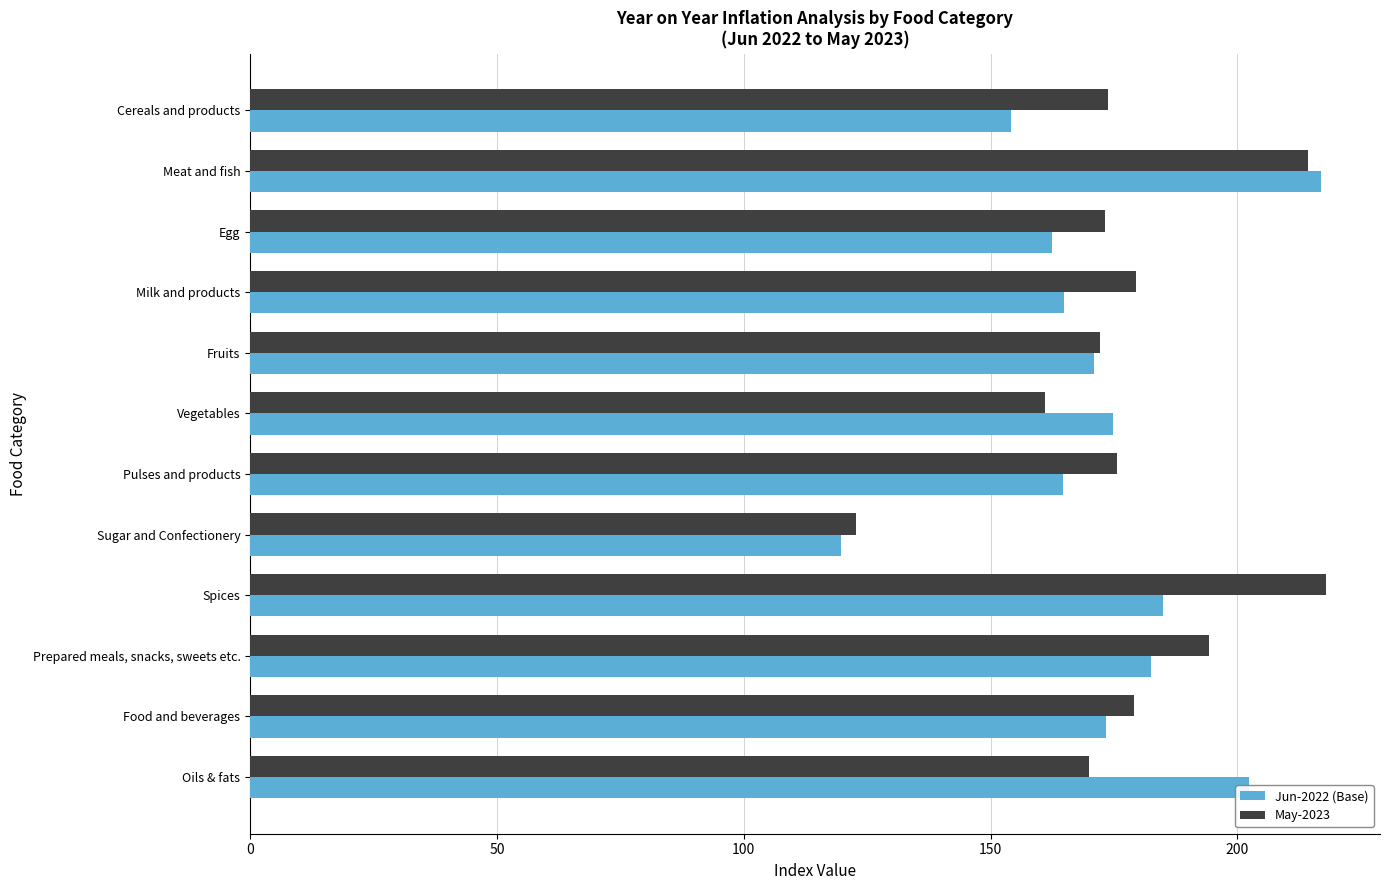

What is the difference between the maximum and minimum values in the Jun-2022 (Base) series?

97.3